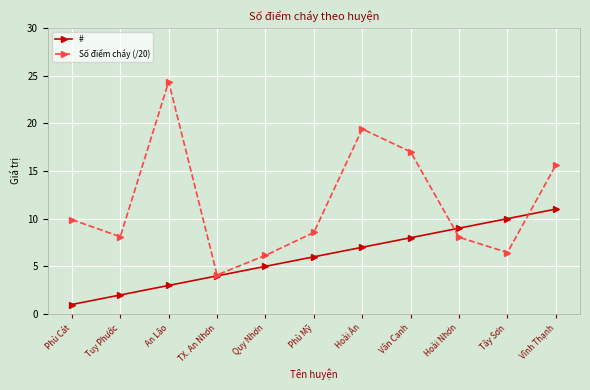

Which series has the largest range (max minus min)?

Số điểm cháy (/20)